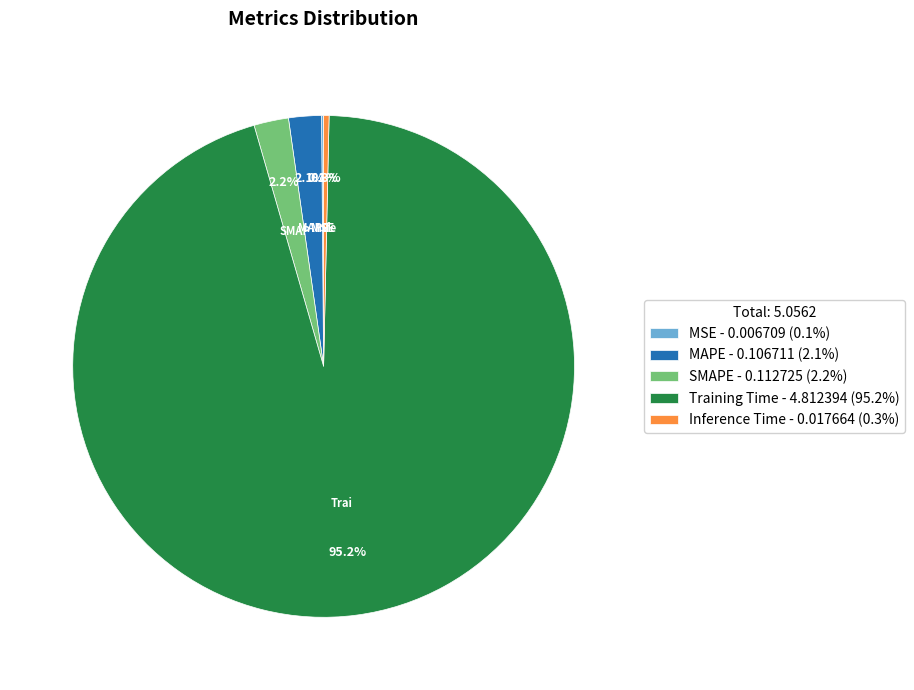

Is there a majority slice in this chart?

Yes